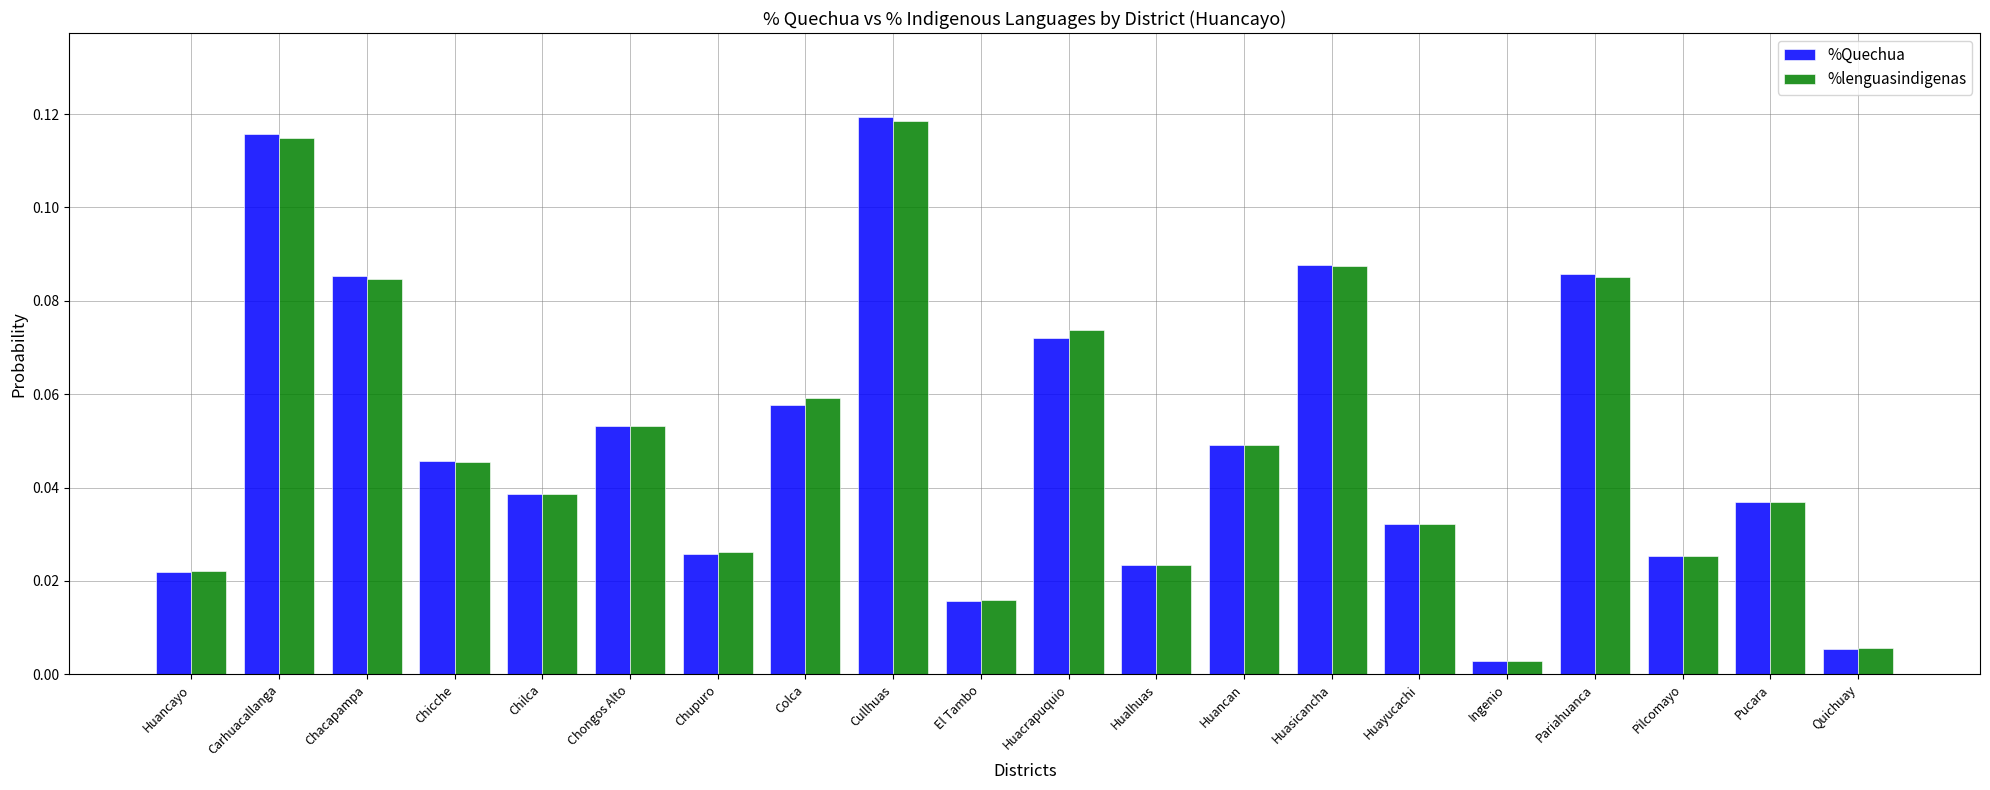

At which category is the sum across all series the highest?

Cullhuas